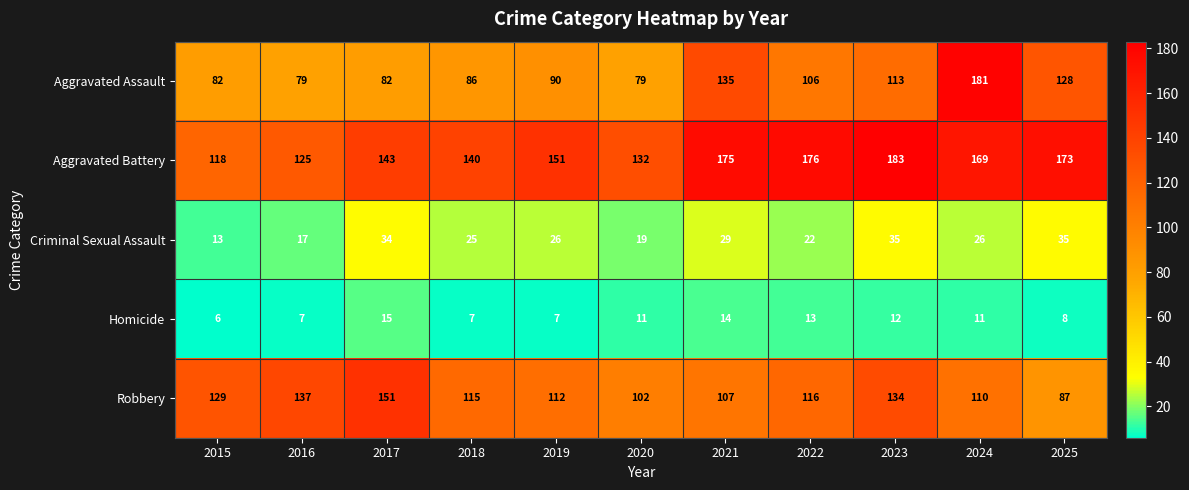

What is the approximate value of Criminal Sexual Assault at 2015, to the nearest 10?

10